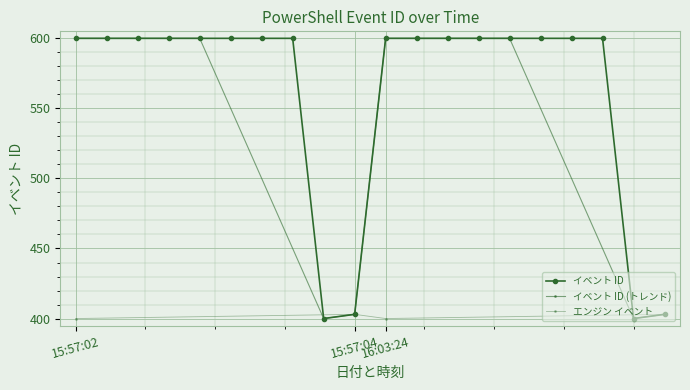

What is the value of the 11th point from the left?

600